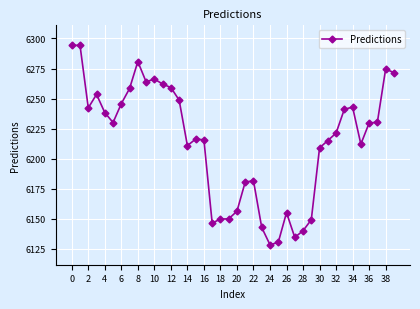

What is the greatest value displayed?

6294.3